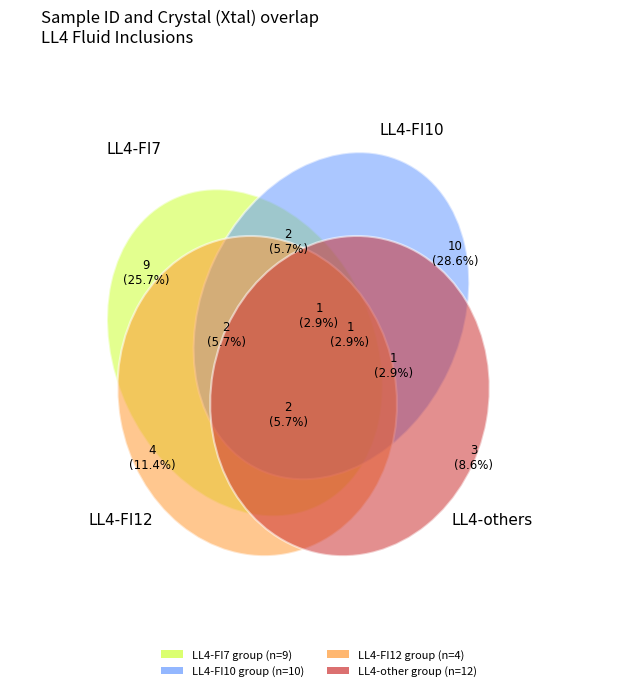

True or false: LL4-FI5 accounts for 22% of the total.

False